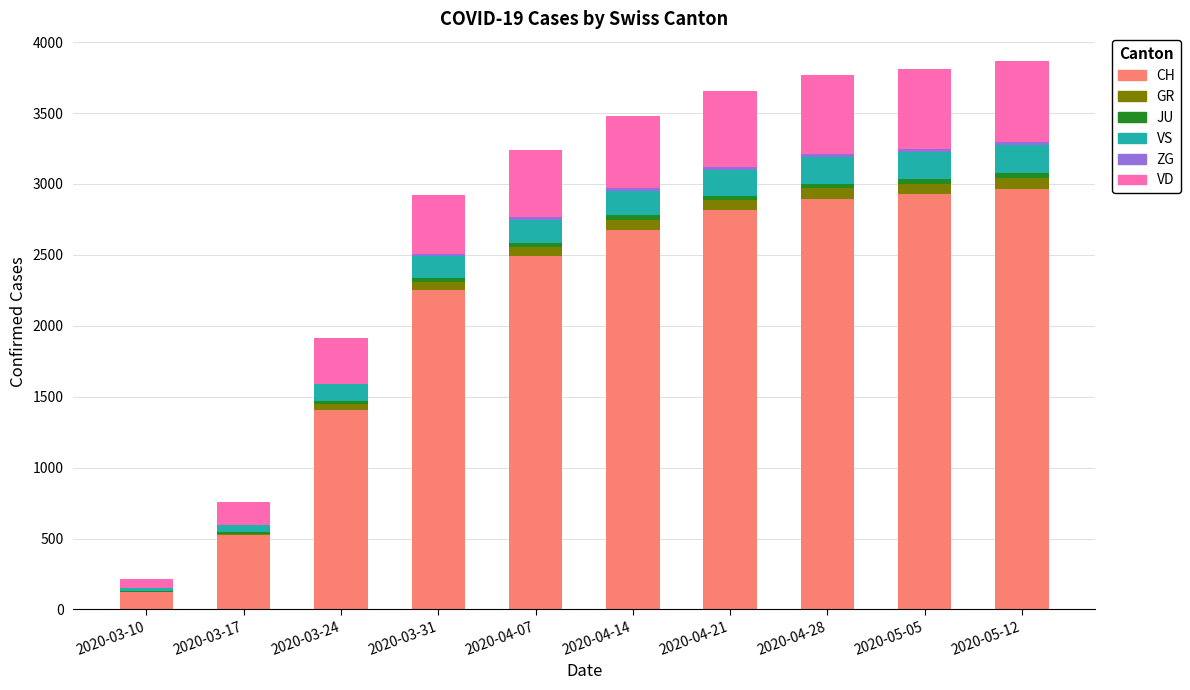

What is the maximum value for CH?

2967